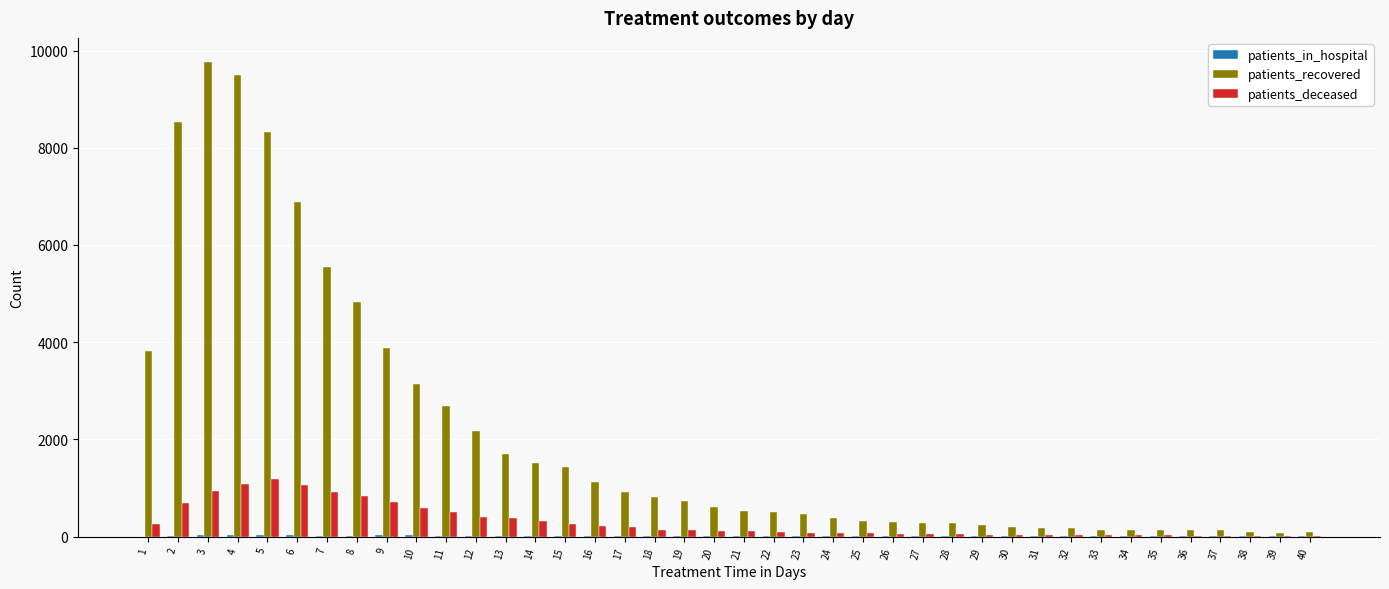

Is the value of patients_recovered at 24 greater than the value of patients_deceased at 31?

Yes